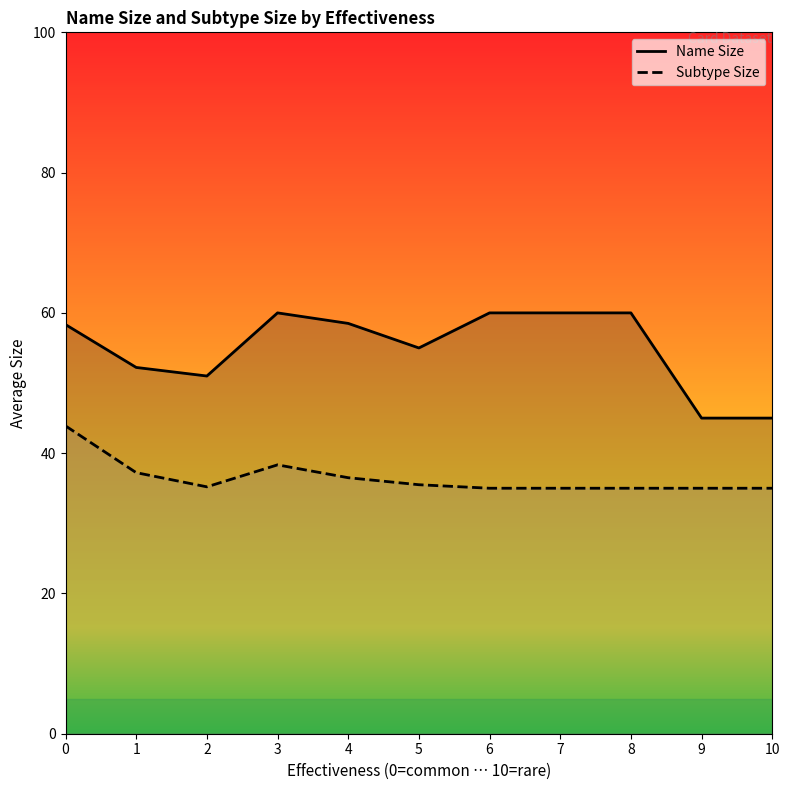

What is the average value of the Name Size series?

55.0